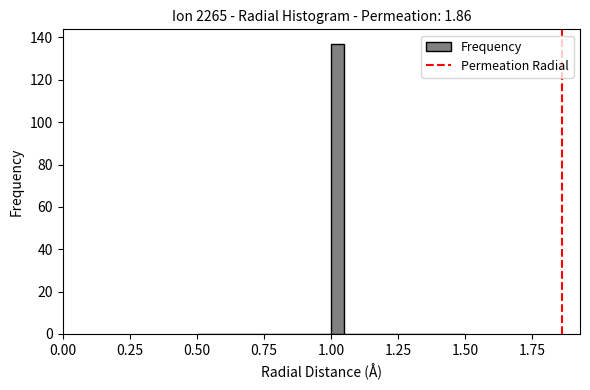

Around what value on the x-axis is the tallest bar? Give the approximate position of its centre, as read against the axis.

1.05